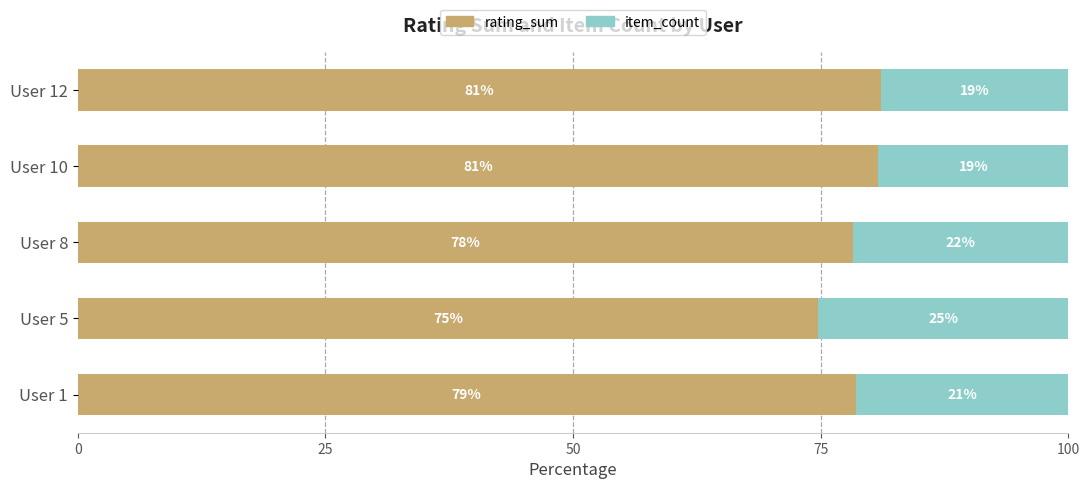

What is the total value across all series at User 12?

100.0